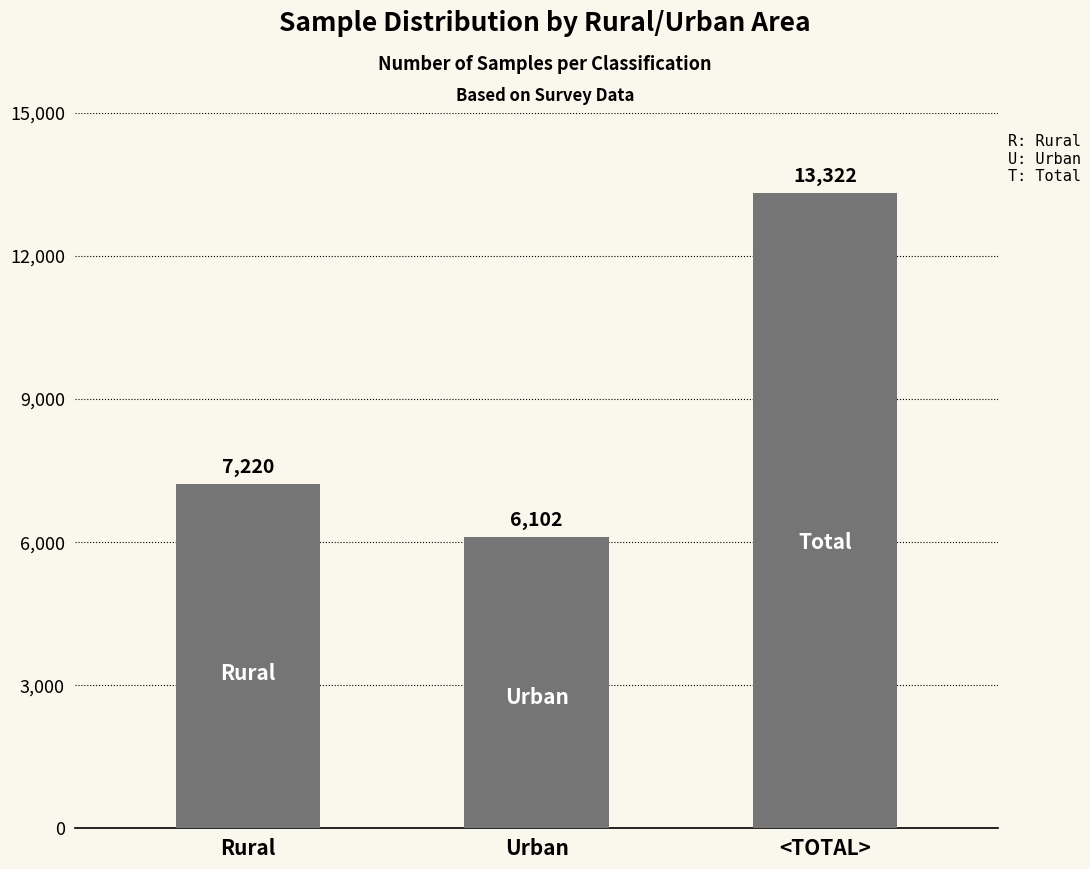

Reading left to right, list all the values displayed in this chart.

7220	6102	13322